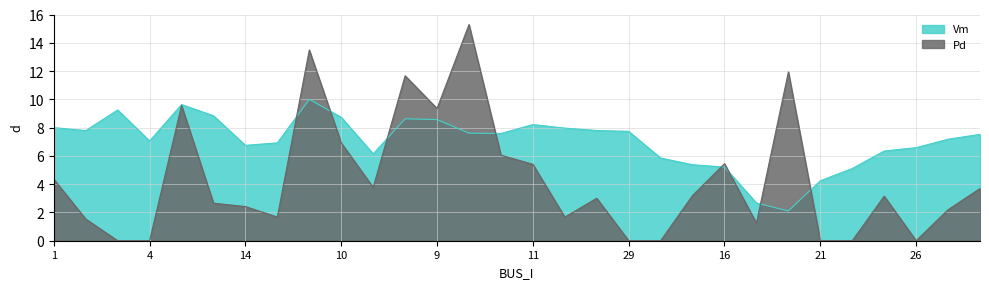

What is the average value of the Vm series?

7.0